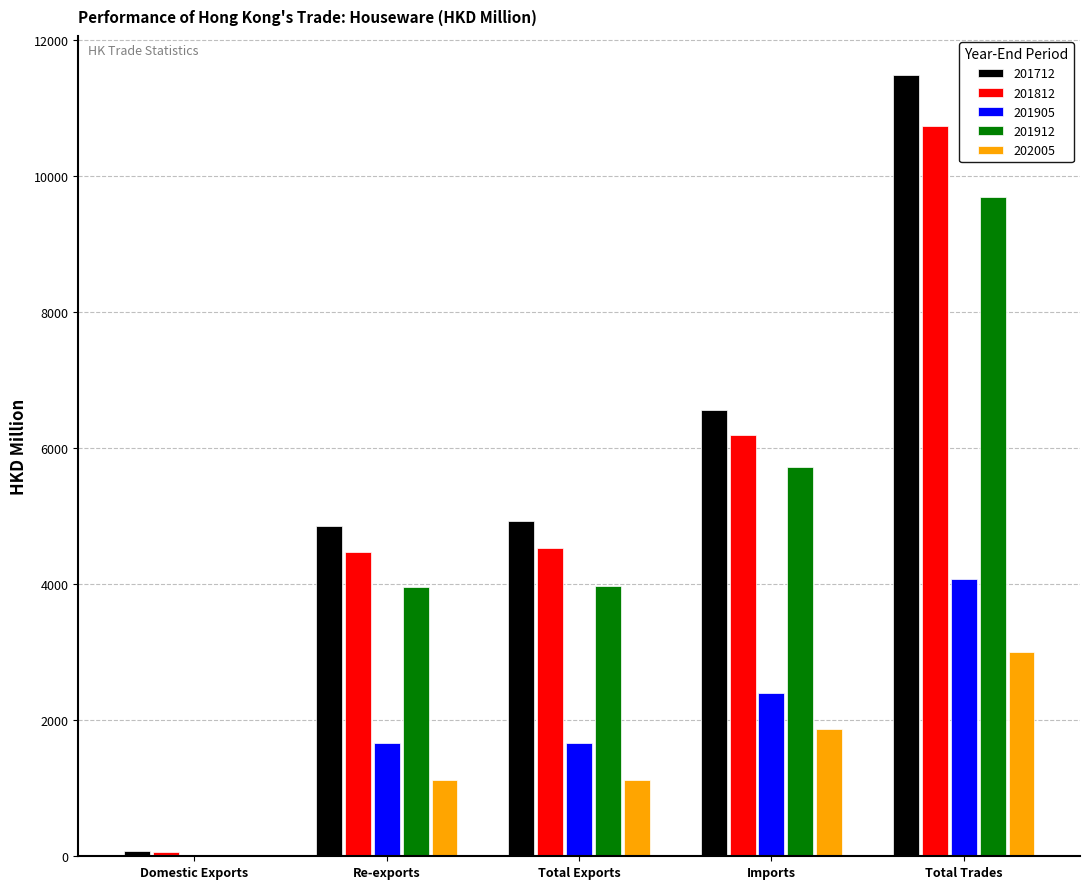

Count the number of categories in the chart.

5